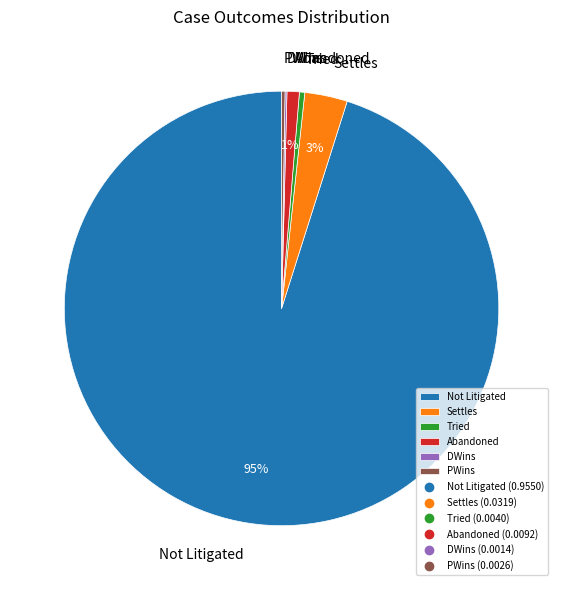

To the nearest percent, what is the difference between the Tried and Abandoned slice percentages?

1%